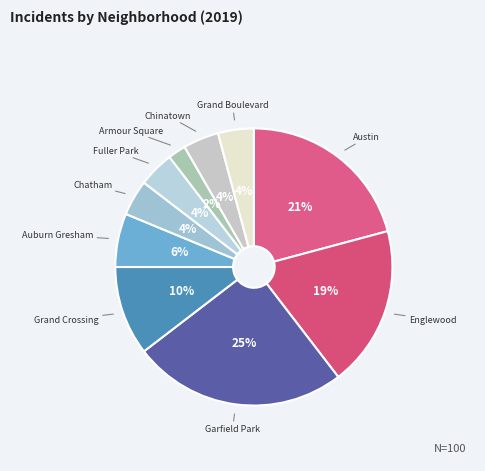

How many slices are in this pie chart?

10